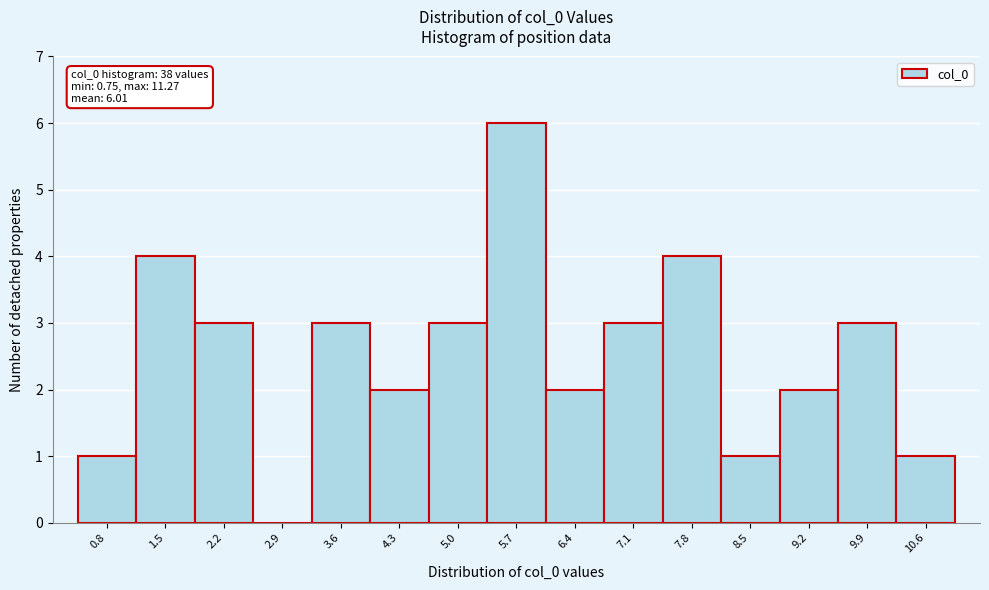

Reading left to right, extract all data points from this chart.

0.8=1	1.5=4	2.2=3	2.9=0	3.6=3	4.3=2	5.0=3	5.7=6	6.4=2	7.1=3	7.8=4	8.5=1	9.2=2	9.9=3	10.6=1